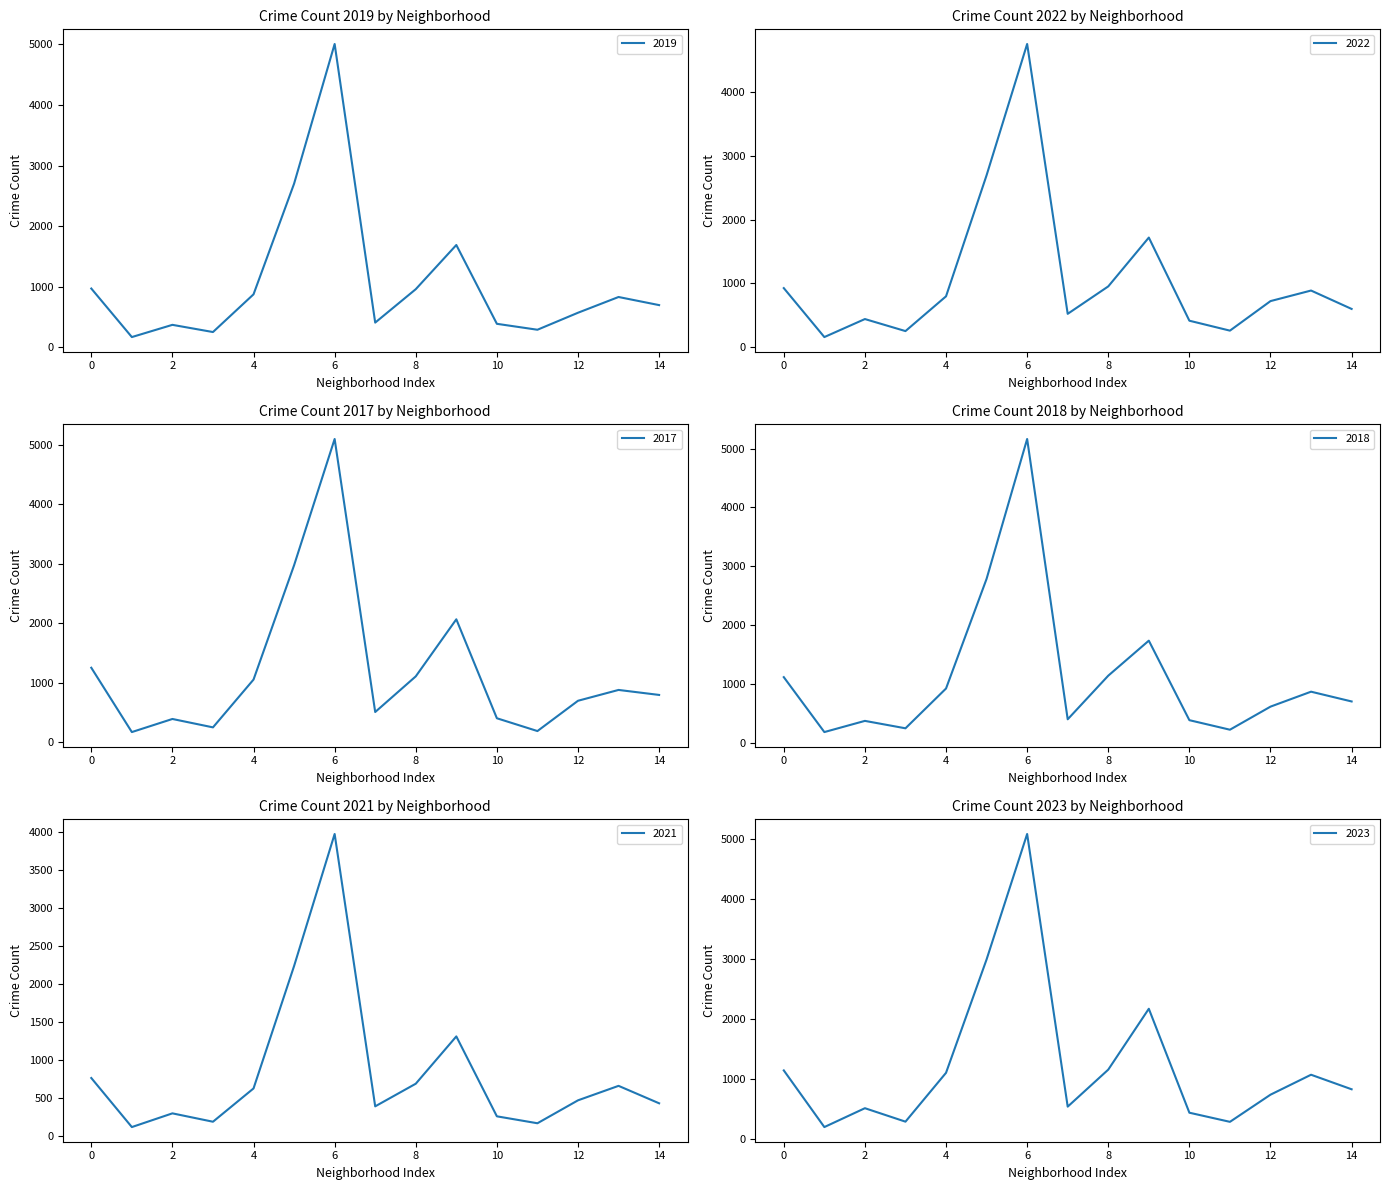

What is the difference between the 2017 values at 14 and 11?

607